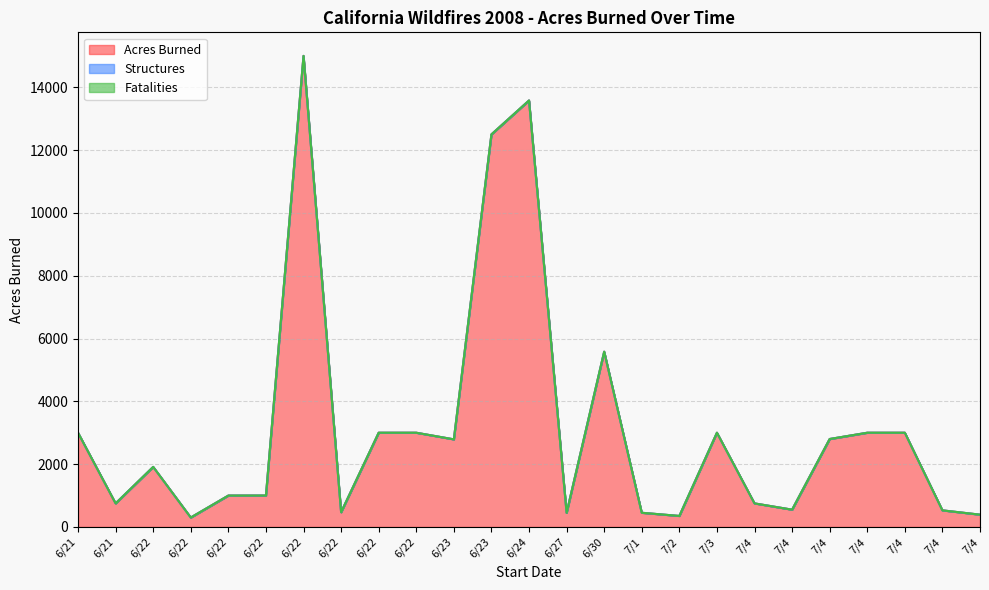

What is the sum of the Acres Burned values at 6/22 and 7/4?

4912